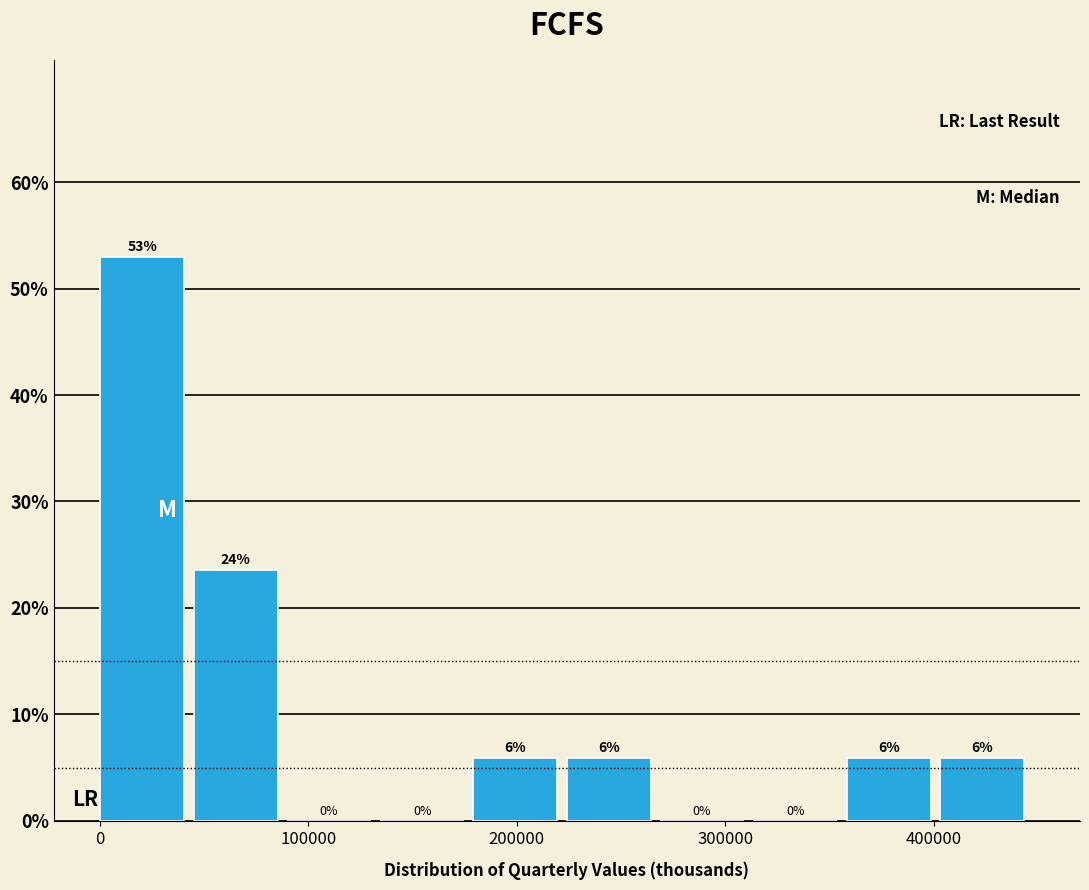

Over which range of the x-axis is the bar tallest?

0 to 50000